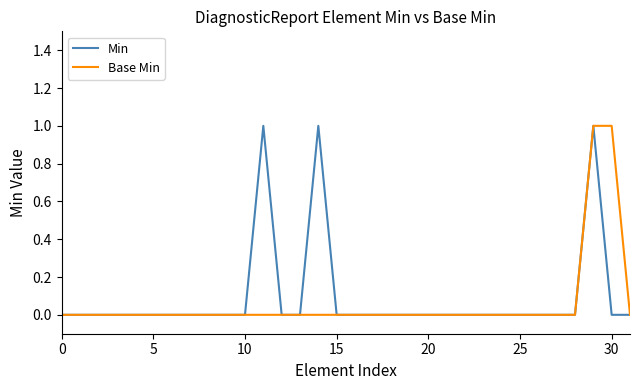

Rank the series at 30 from highest to lowest value.

Base Min, Min